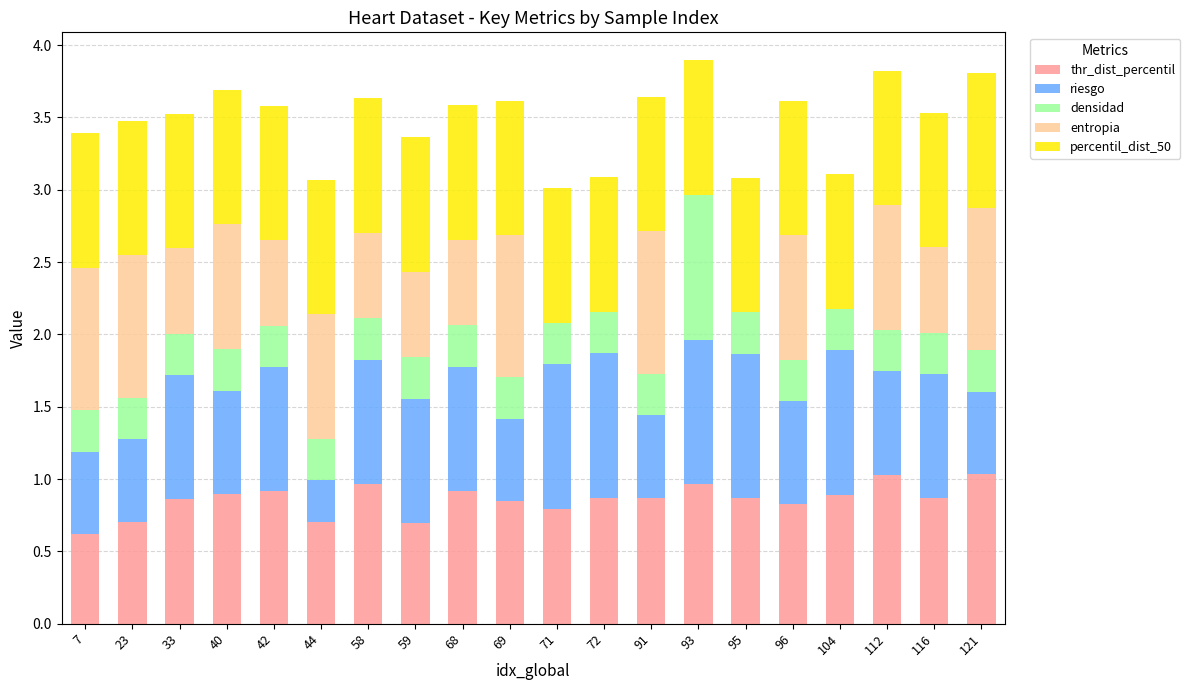

True or false: thr_dist_percentil has a value of 0.5 at 69.

False